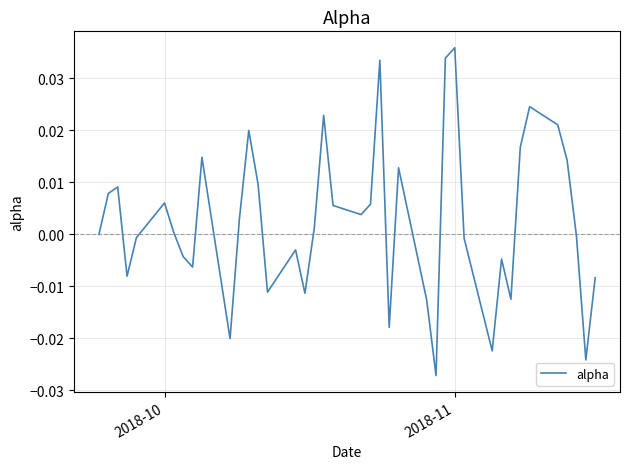

Which label corresponds to the largest value in the chart?

2018-11